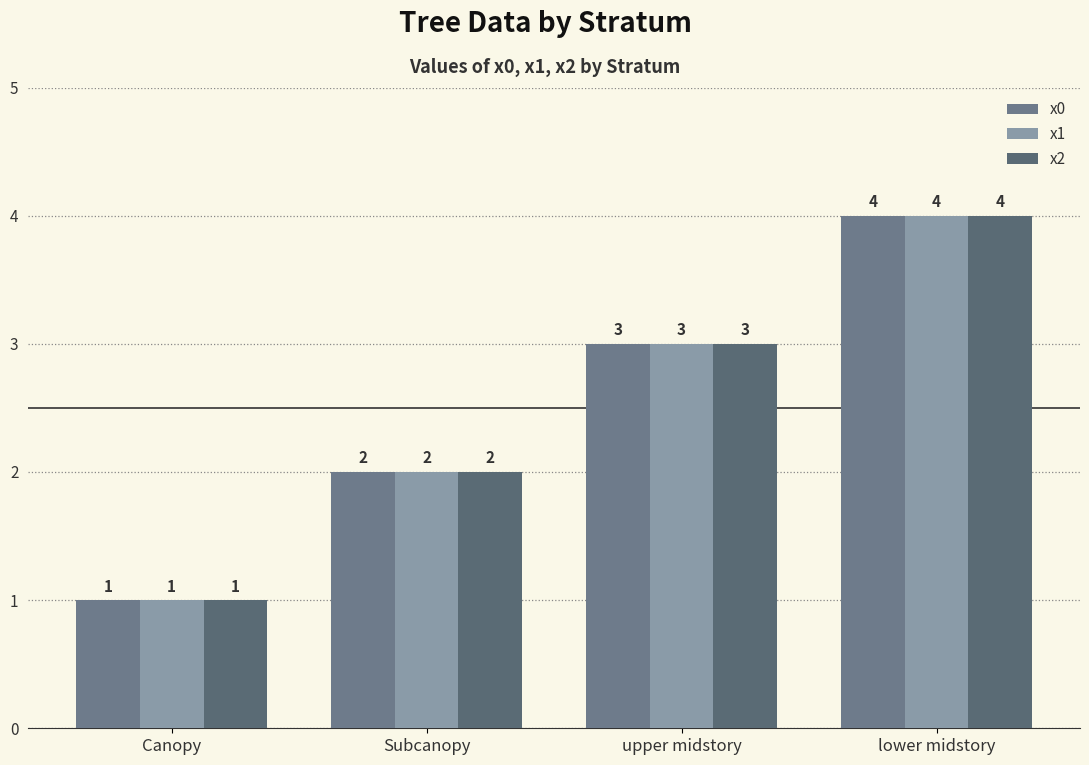

What is the total value across all series at Canopy?

3